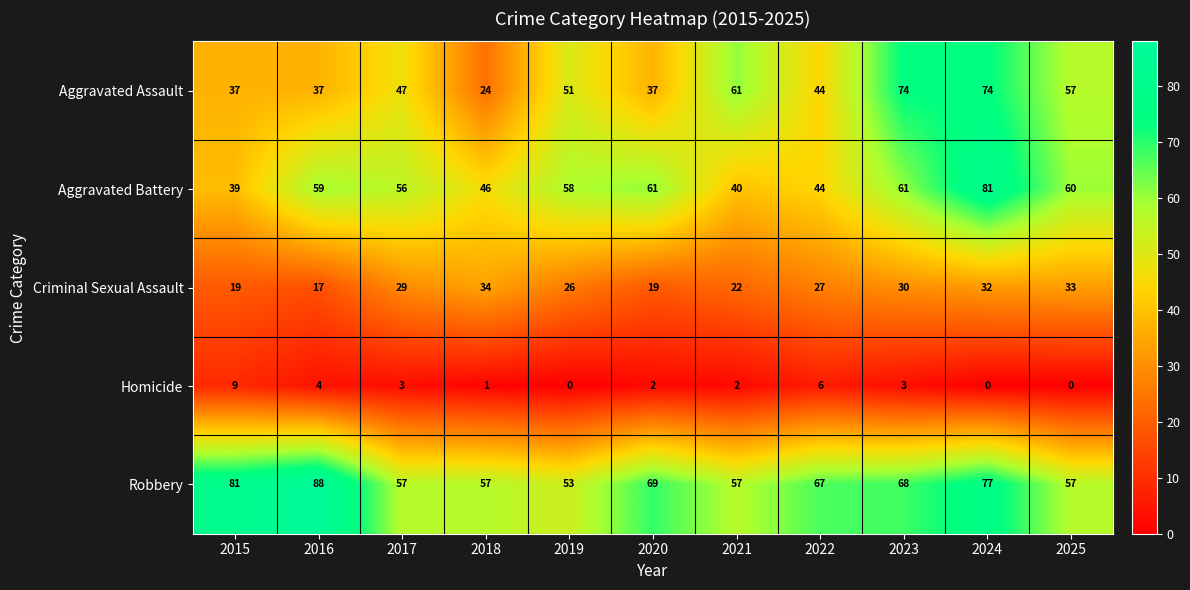

What is the average value of the Robbery series?

66